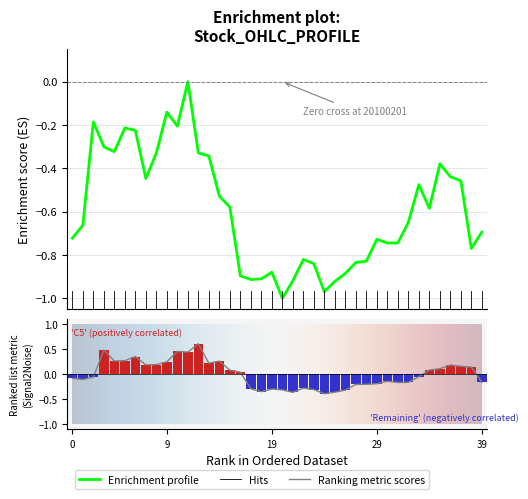

Reading left to right, list all the values displayed in this chart.

CLOSE: 20100104=-0.7	20100105=-0.7	20100106=-0.2	20100107=-0.3	20100108=-0.3	20100111=-0.2	20100112=-0.2	20100113=-0.4	20100114=-0.3	20100115=-0.1	20100118=-0.2	20100119=0.0	20100120=-0.3	20100121=-0.3	20100122=-0.5	20100125=-0.6	20100126=-0.9	20100127=-0.9	20100128=-0.9	20100129=-0.9	20100201=-1.0	20100202=-0.9	20100203=-0.8	20100204=-0.8	20100205=-1.0	20100208=-0.9	20100209=-0.9	20100210=-0.8	20100211=-0.8	20100212=-0.7	20100222=-0.7	20100223=-0.7	20100224=-0.6	20100225=-0.5	20100226=-0.6	20100301=-0.4	20100302=-0.4	20100303=-0.5	20100304=-0.8	20100305=-0.7
OPEN: 20100104=-0.1	20100105=-0.1	20100106=-0.1	20100107=0.5	20100108=0.3	20100111=0.3	20100112=0.4	20100113=0.2	20100114=0.2	20100115=0.2	20100118=0.5	20100119=0.4	20100120=0.6	20100121=0.2	20100122=0.3	20100125=0.1	20100126=0.0	20100127=-0.3	20100128=-0.3	20100129=-0.3	20100201=-0.3	20100202=-0.4	20100203=-0.3	20100204=-0.3	20100205=-0.4	20100208=-0.4	20100209=-0.3	20100210=-0.2	20100211=-0.2	20100212=-0.2	20100222=-0.1	20100223=-0.2	20100224=-0.2	20100225=-0.0	20100226=0.1	20100301=0.1	20100302=0.2	20100303=0.2	20100304=0.1	20100305=-0.2